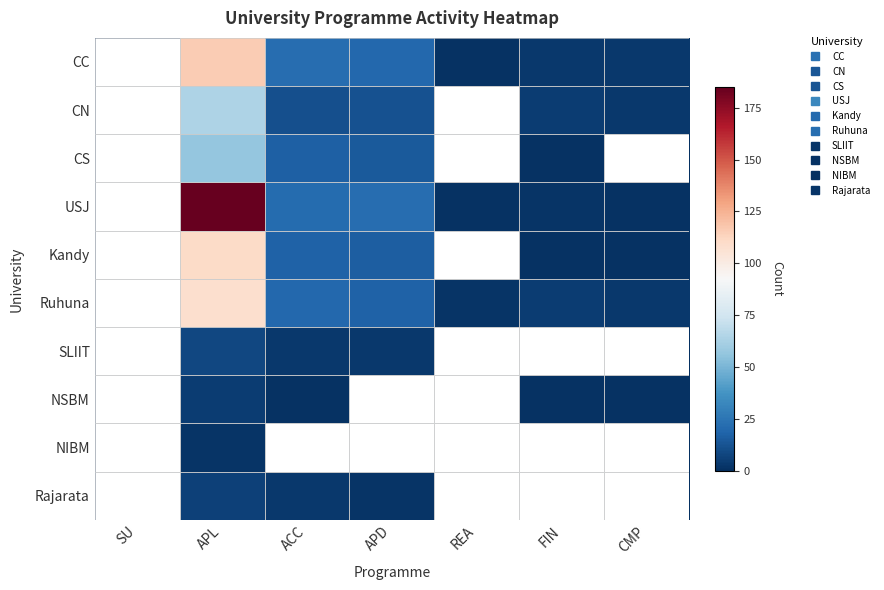

At which category is the sum across all series the highest?

APL